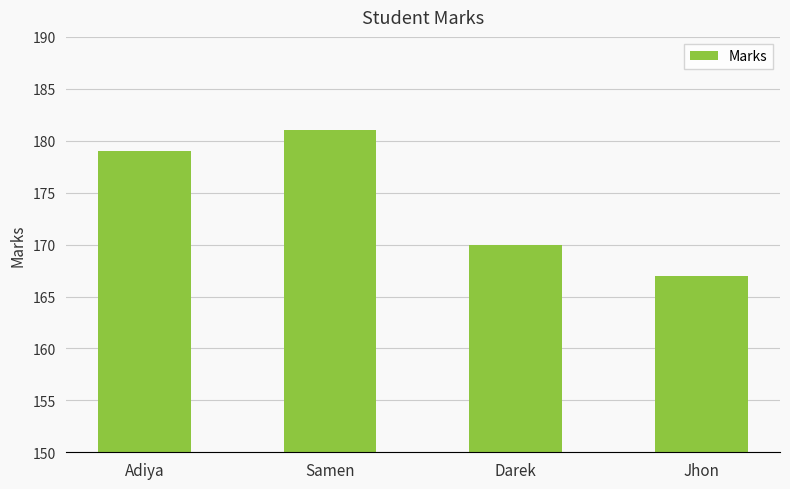

Count the number of categories in the chart.

4